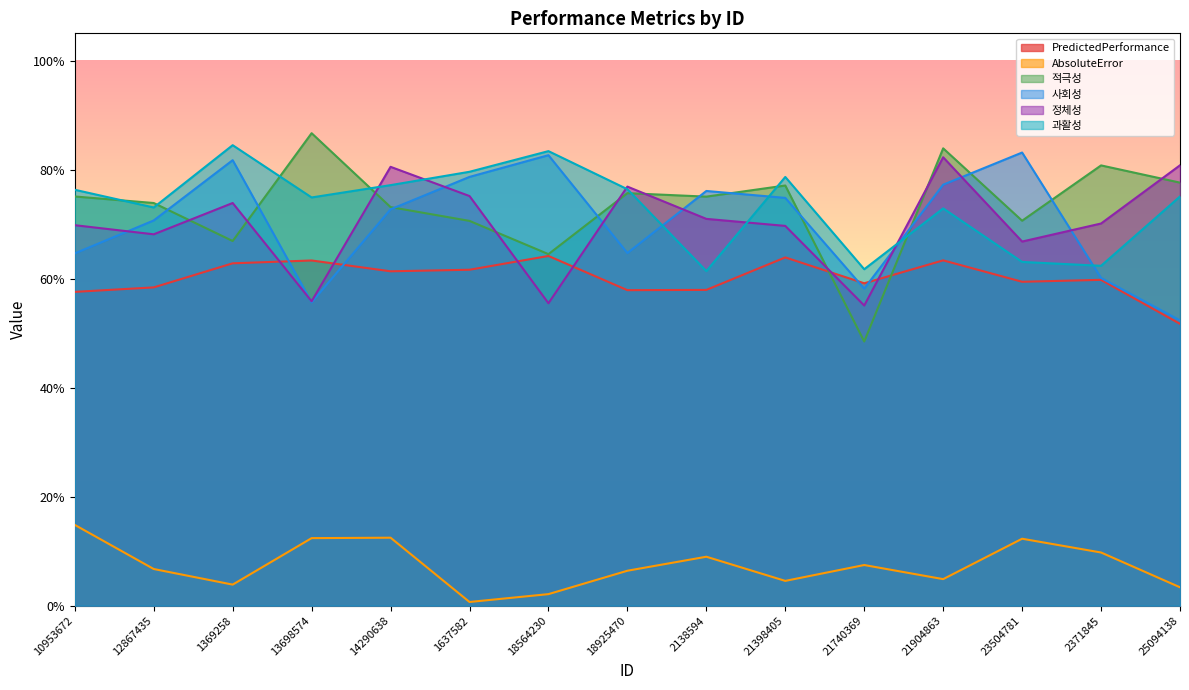

Does the chart display data point markers on the line(s)?

No